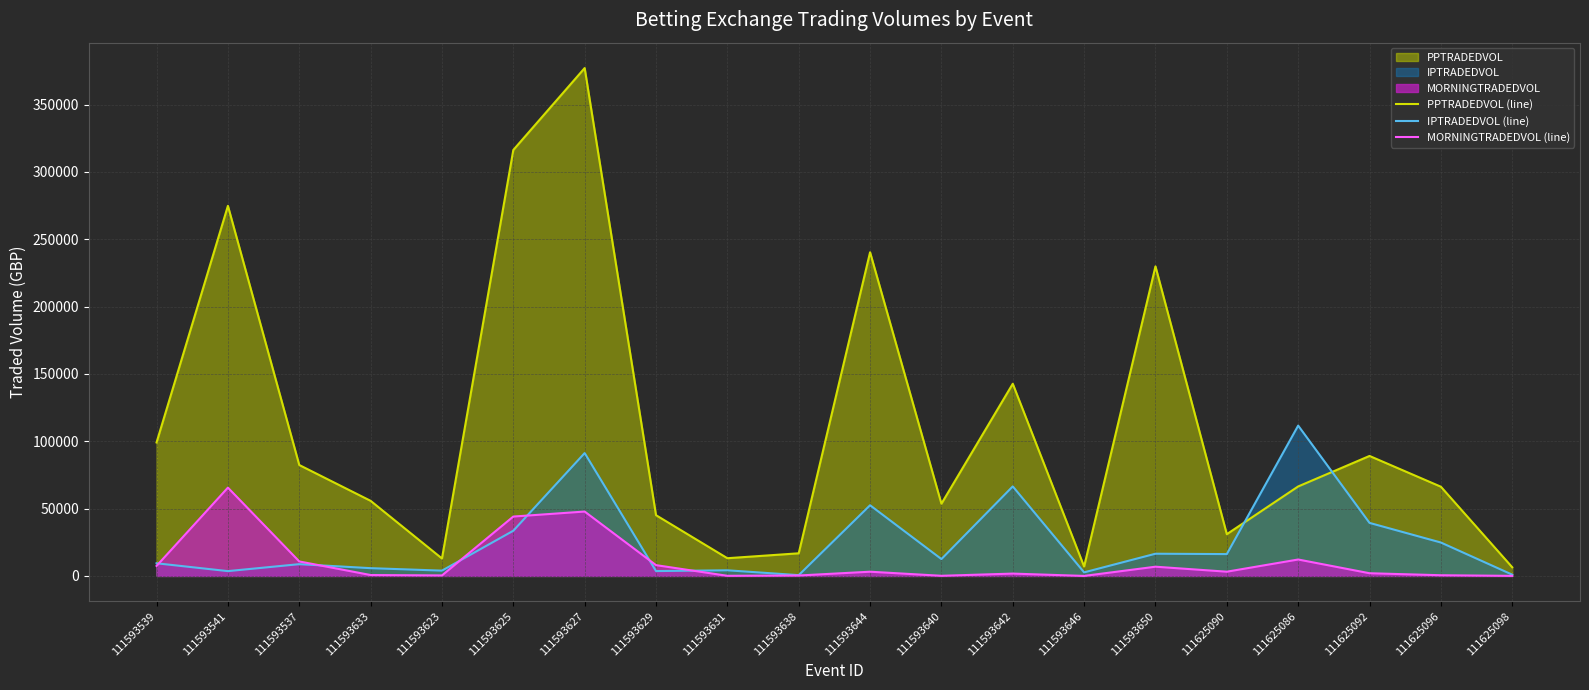

In MORNINGTRADEDVOL (line), how many points are higher than both neighbors (excluding endpoints)?

6